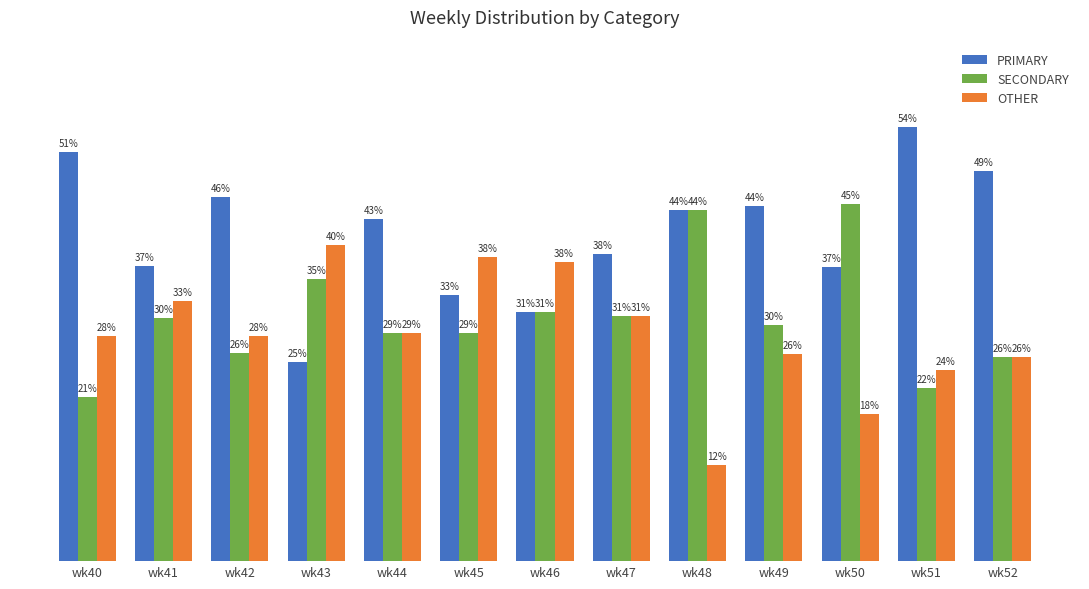

Which series has the widest spread of values?

PRIMARY